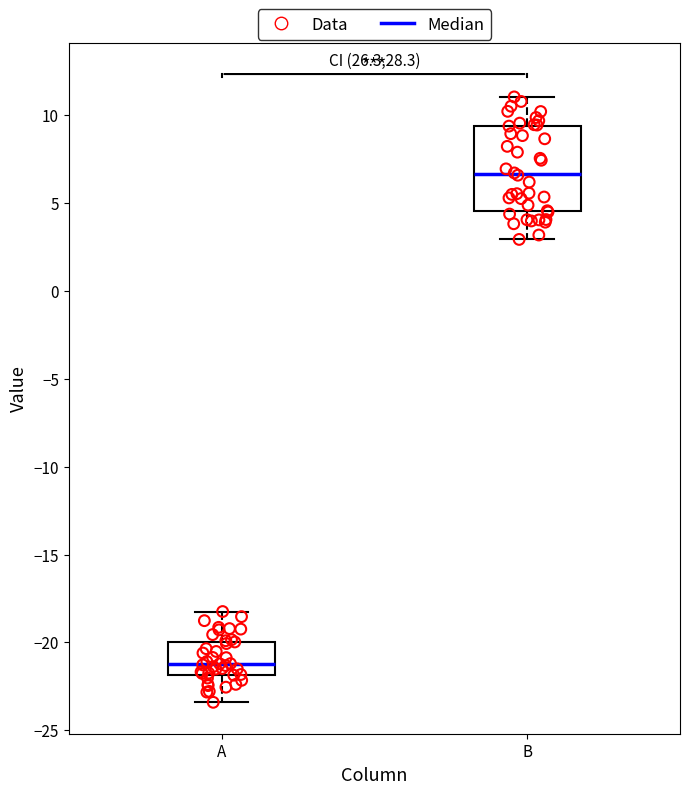

Which box has the lowest median line?

A